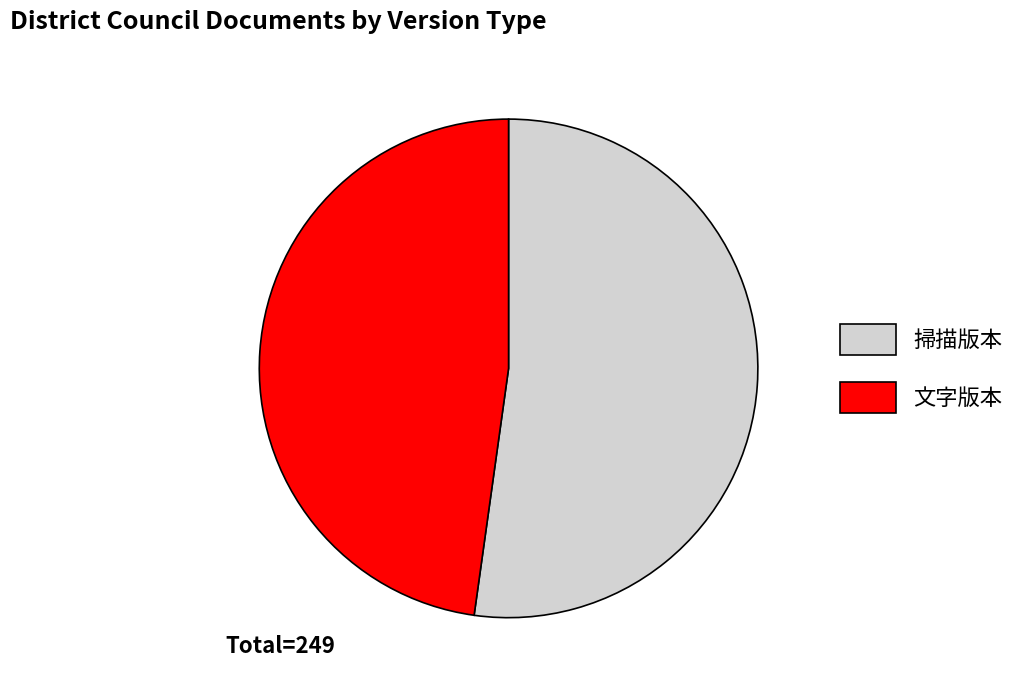

How many segments does this pie chart have?

2